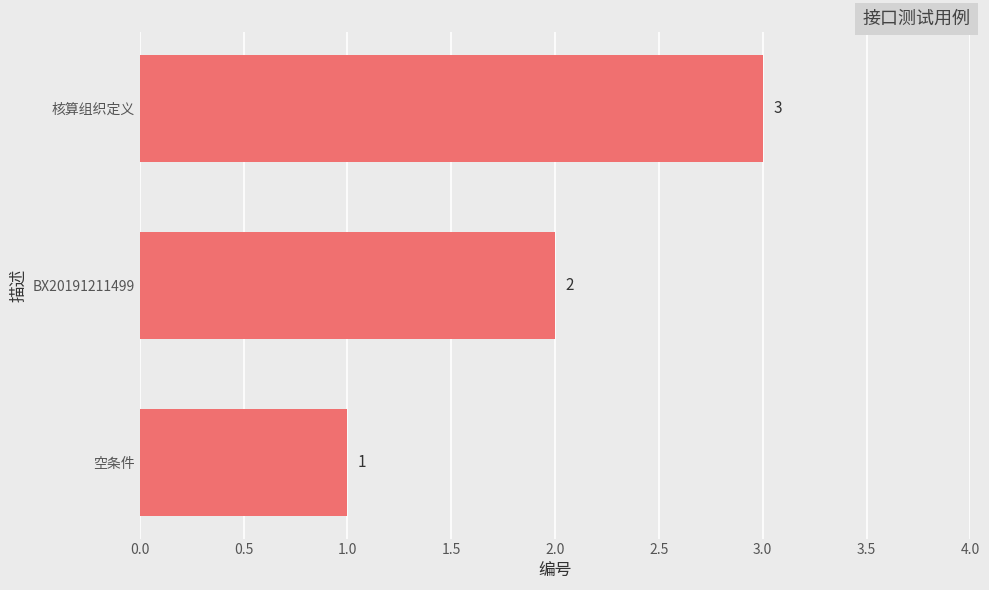

Count the values in the range 1 to 3.

3